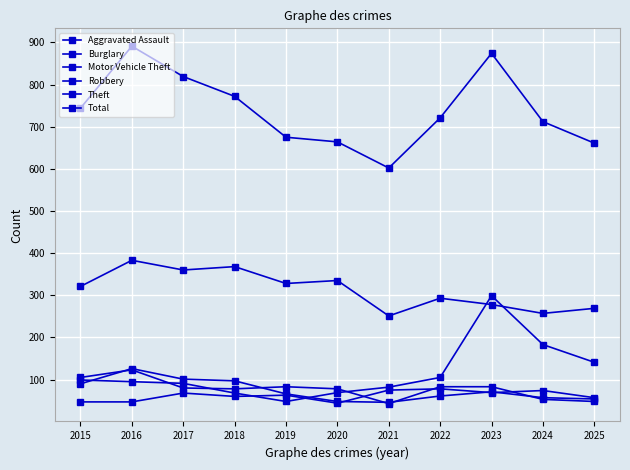

At how many categories does at least one series exceed 374?

11